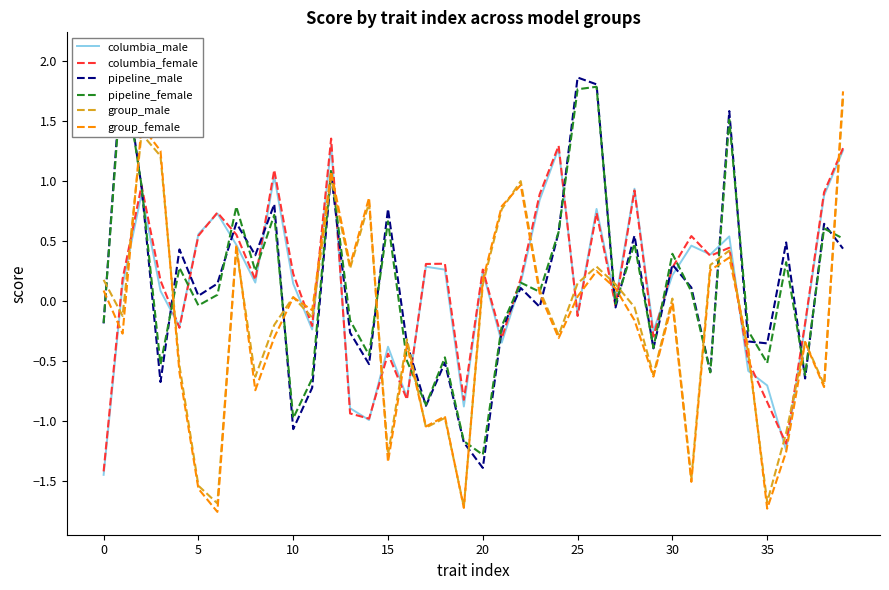

What is the difference between the maximum and minimum values in the group_female series?

3.5